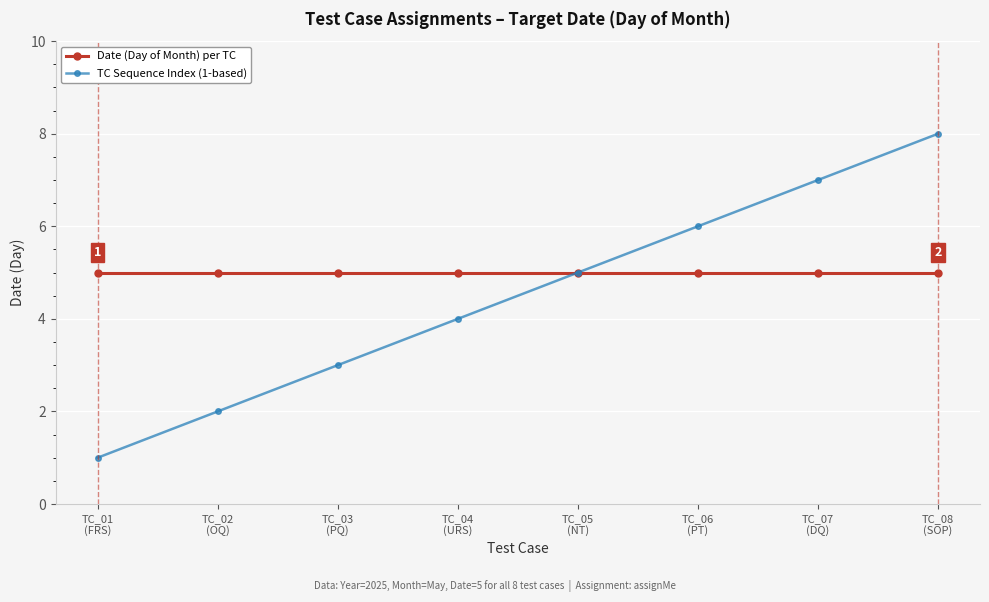

What is the label of the 5th point from the left?

TC_05
(NT)